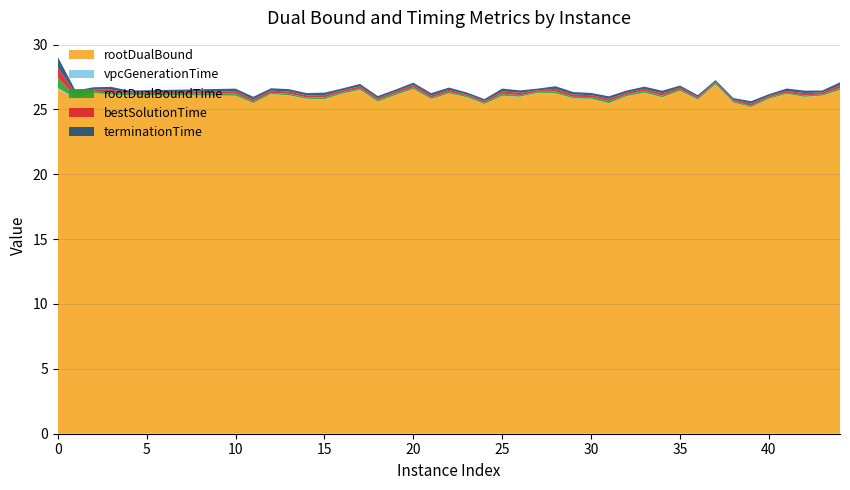

What is the maximum value for rootDualBound?

26.9